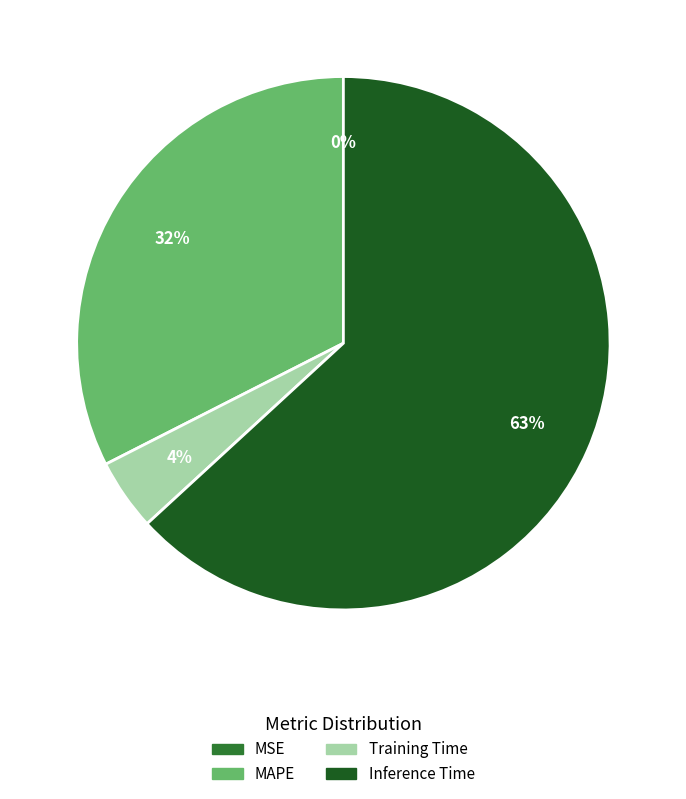

What percentage is the Training Time slice, to the nearest percent?

4%